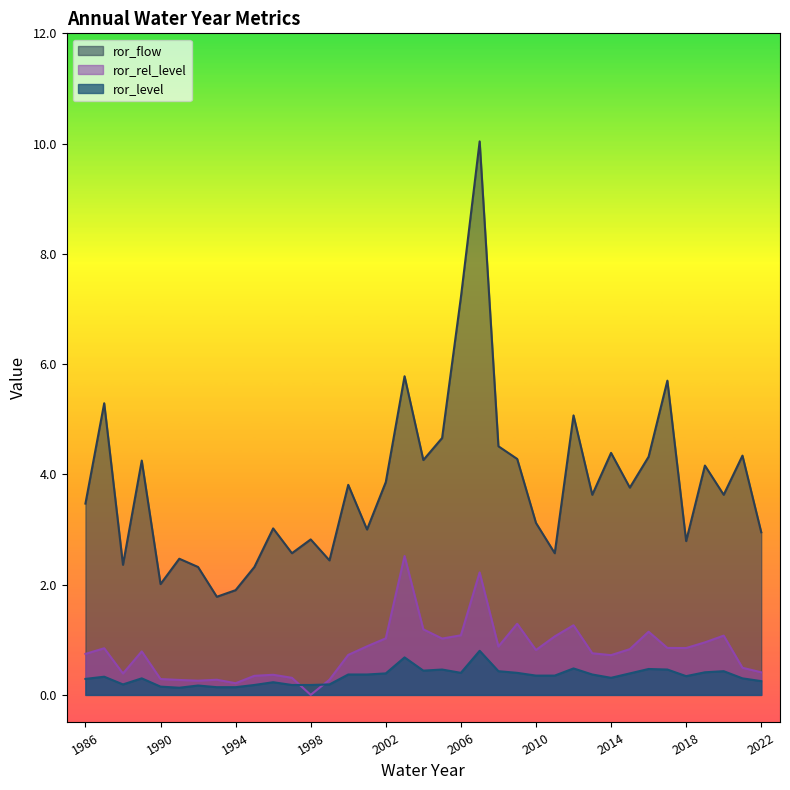

Does the chart have visible grid lines?

No